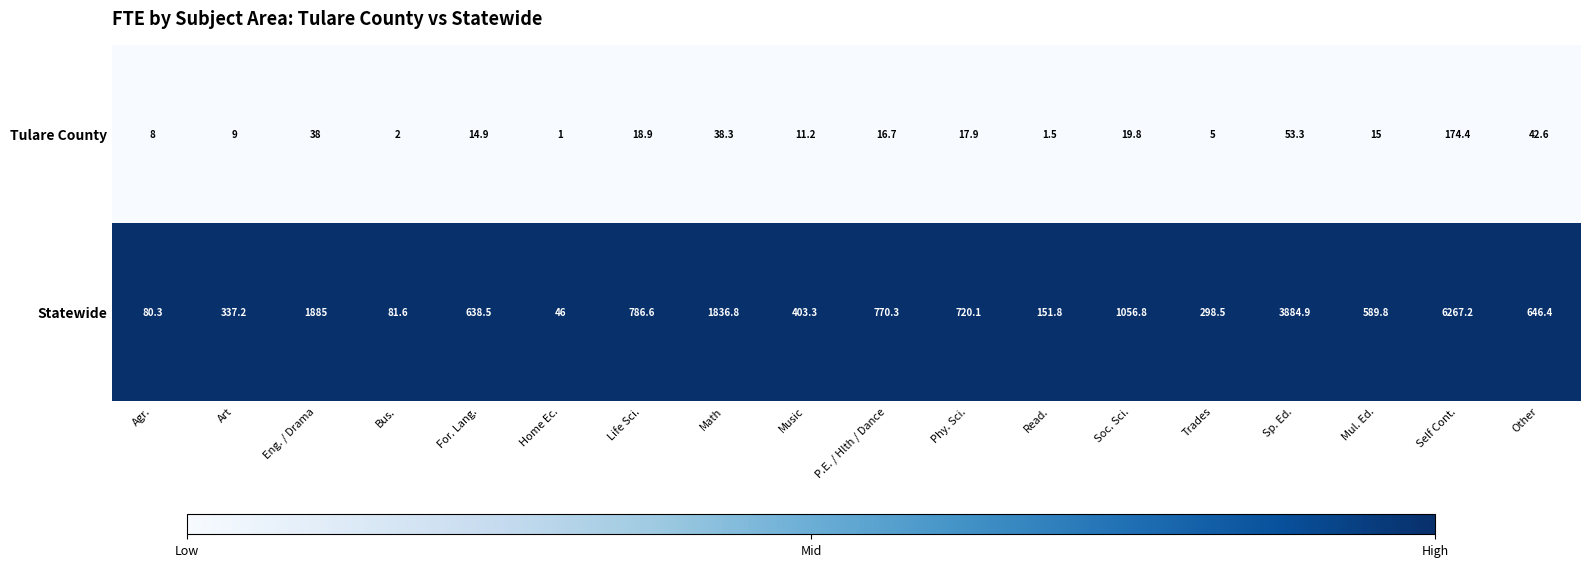

The Tulare County series shows 174.4 at Self Cont.. True or false?

True